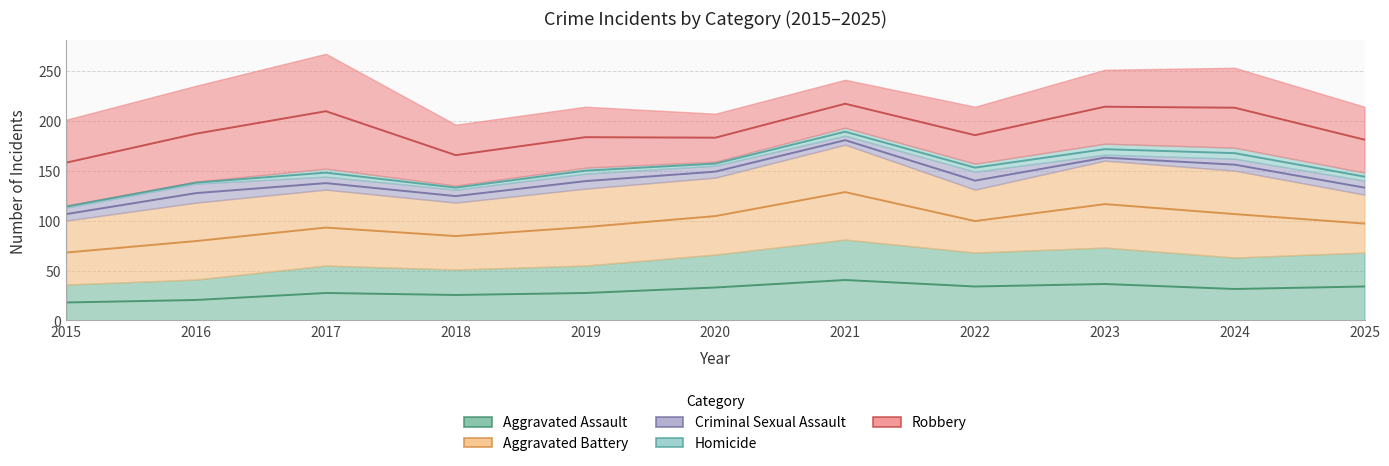

List the series in order of their peak value, lowest first.

Homicide, Criminal Sexual Assault, Aggravated Assault, Aggravated Battery, Robbery